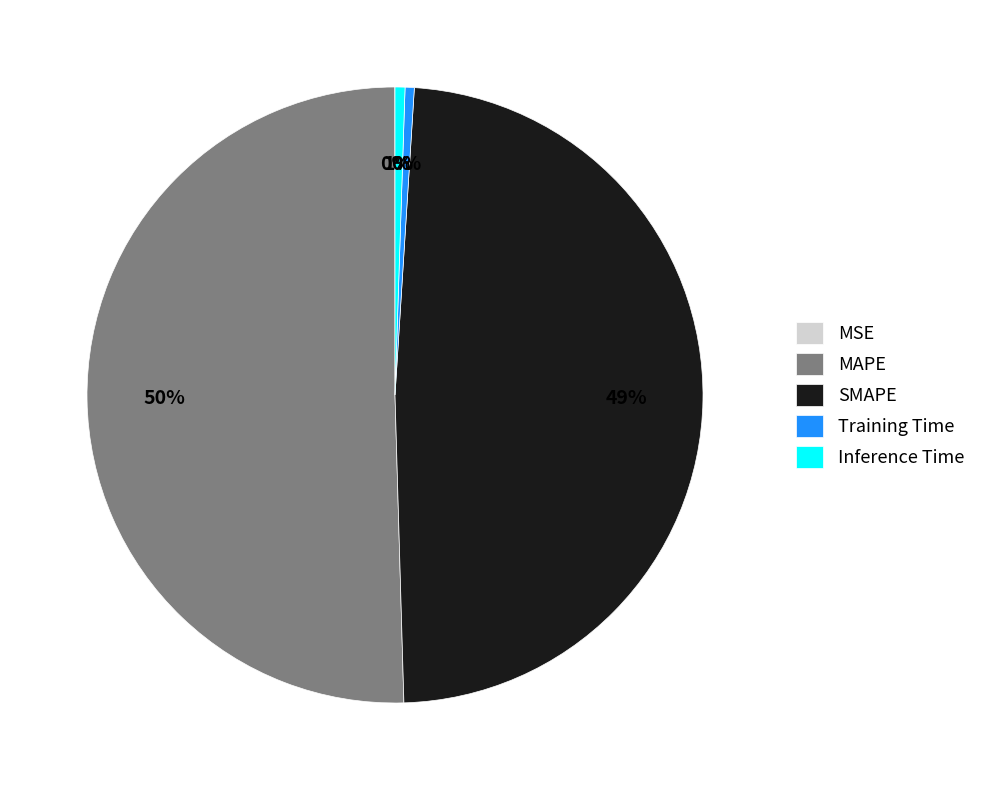

Which category has the biggest portion of the pie?

MAPE